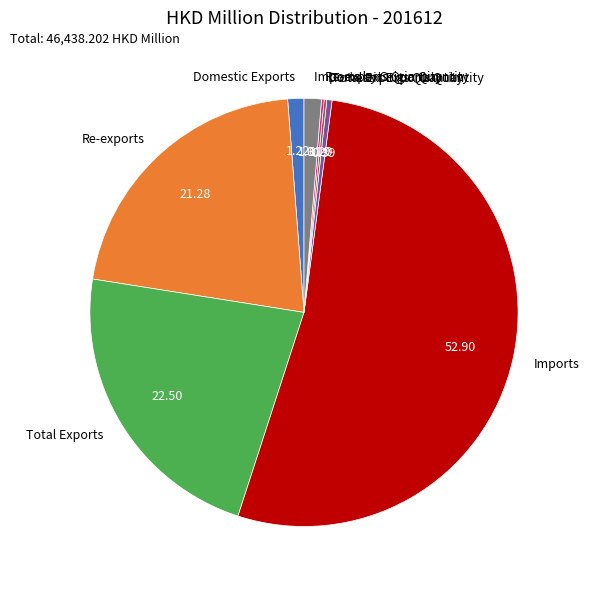

What is the largest slice in the pie chart?

Imports